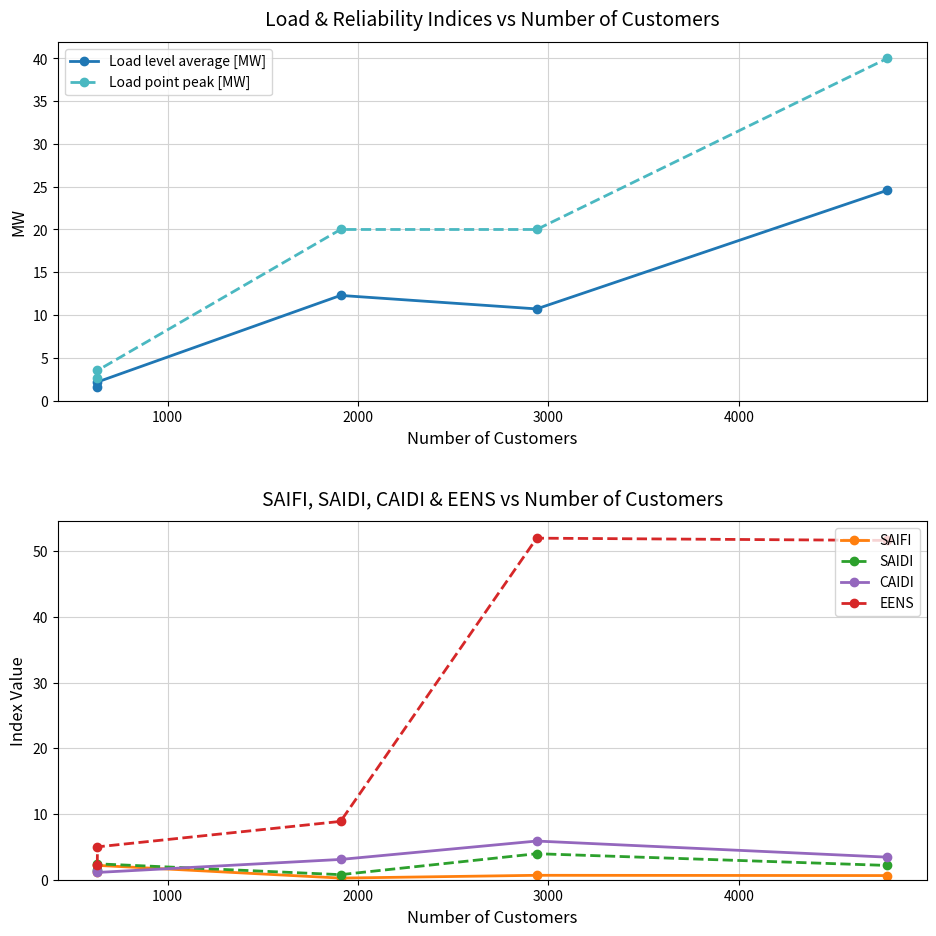

What is the minimum value for EENS?

2.3